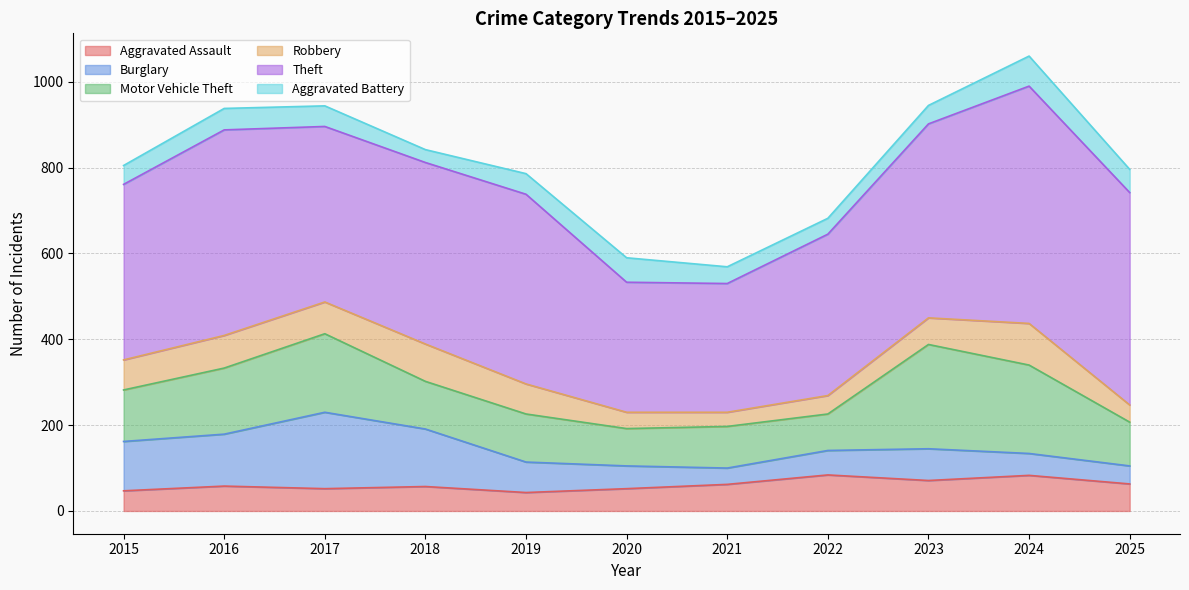

What is the difference between the Burglary values at 2024 and 2017?

127